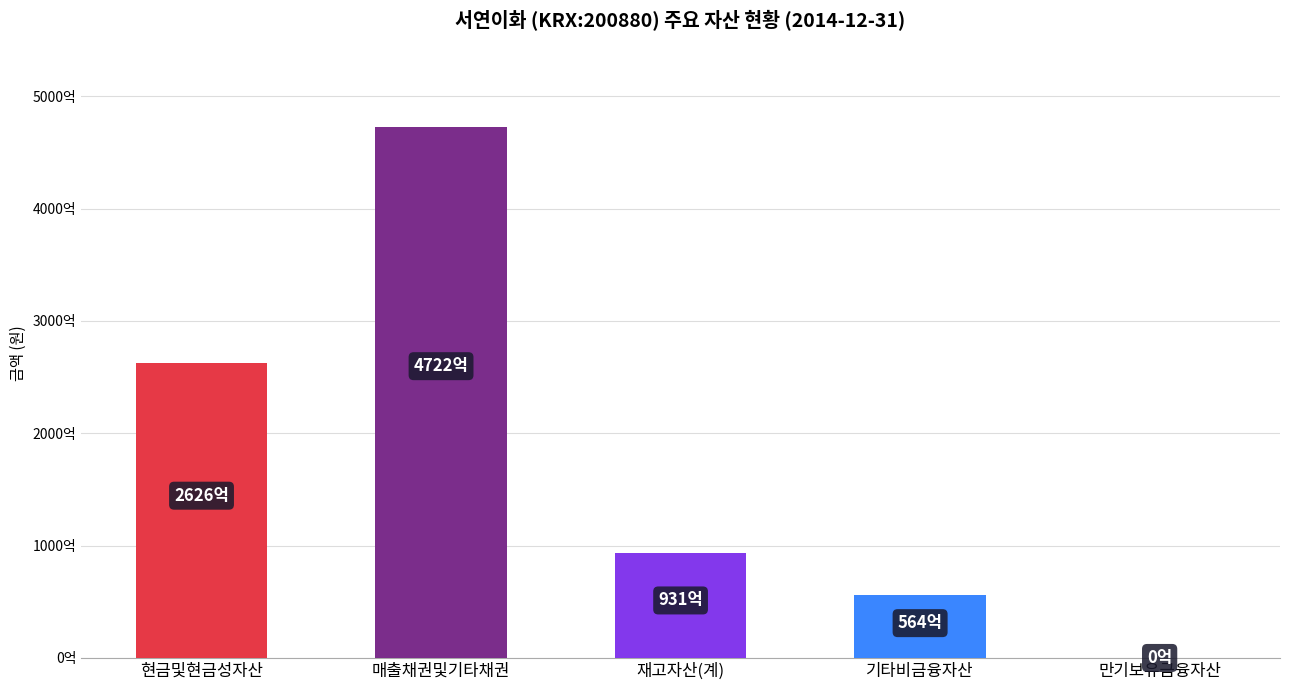

Reading left to right, extract all data points from this chart.

262607352000	472211306000	93082383000	56384712000	28800000